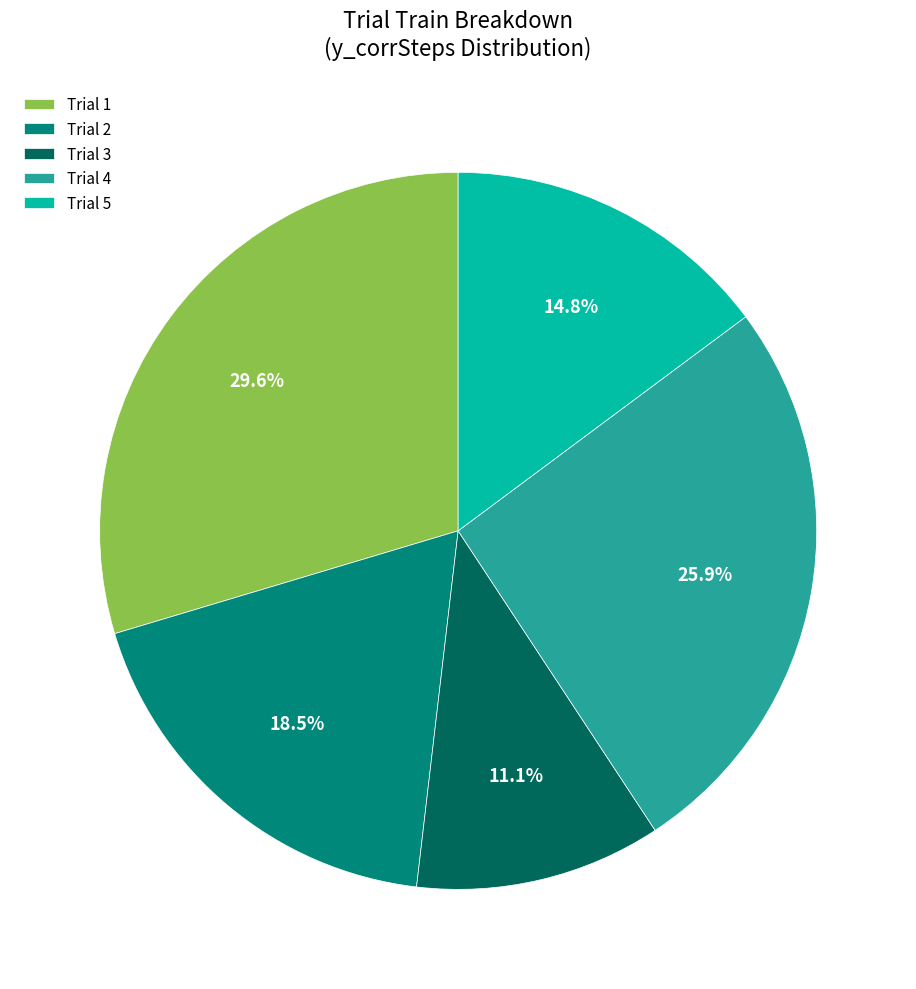

How many segments does this pie chart have?

5